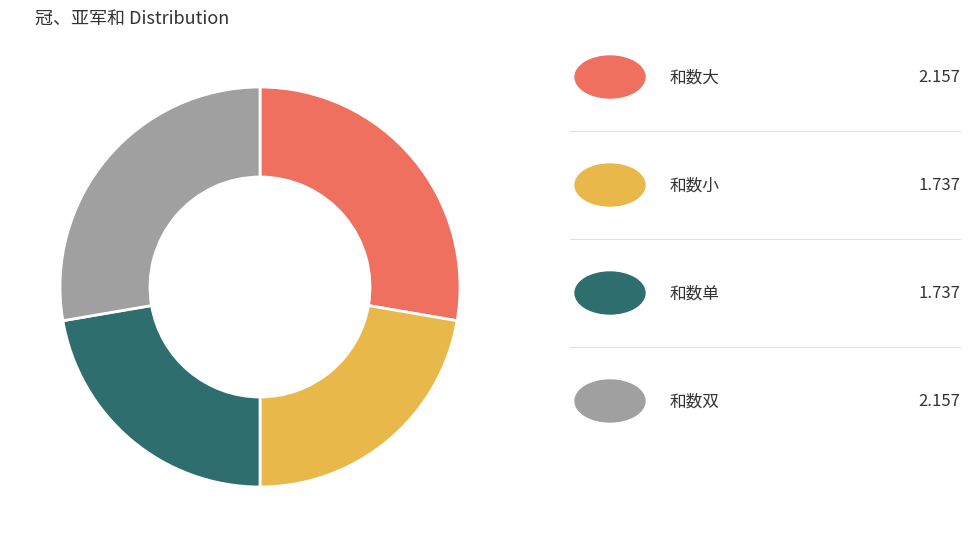

How many slices are in this pie chart?

4